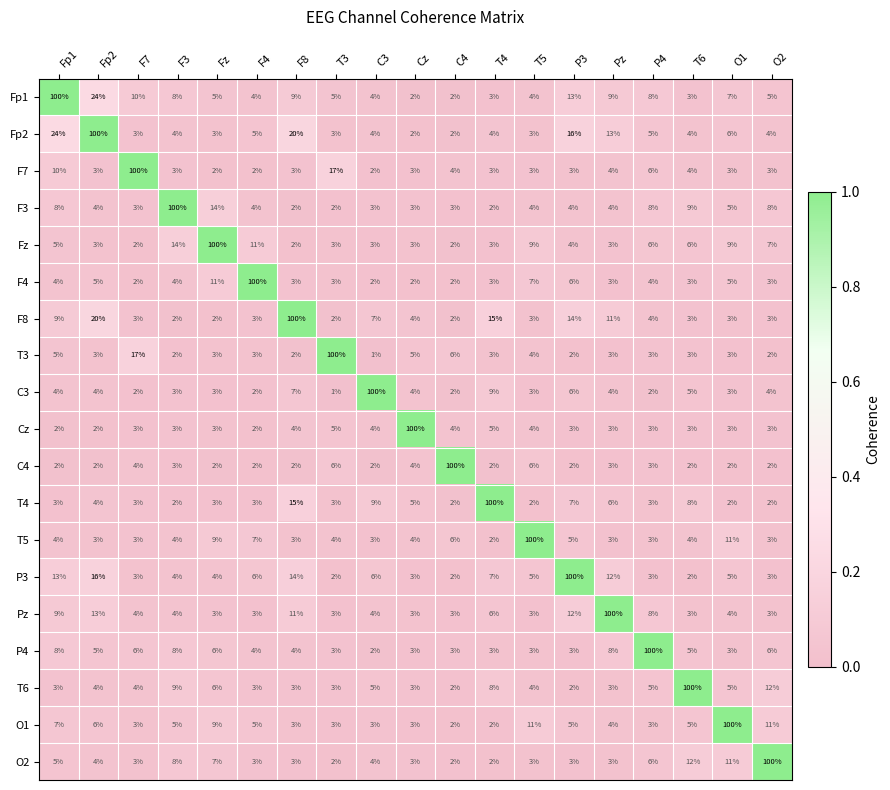

The T4 series shows 133 at T4. True or false?

False